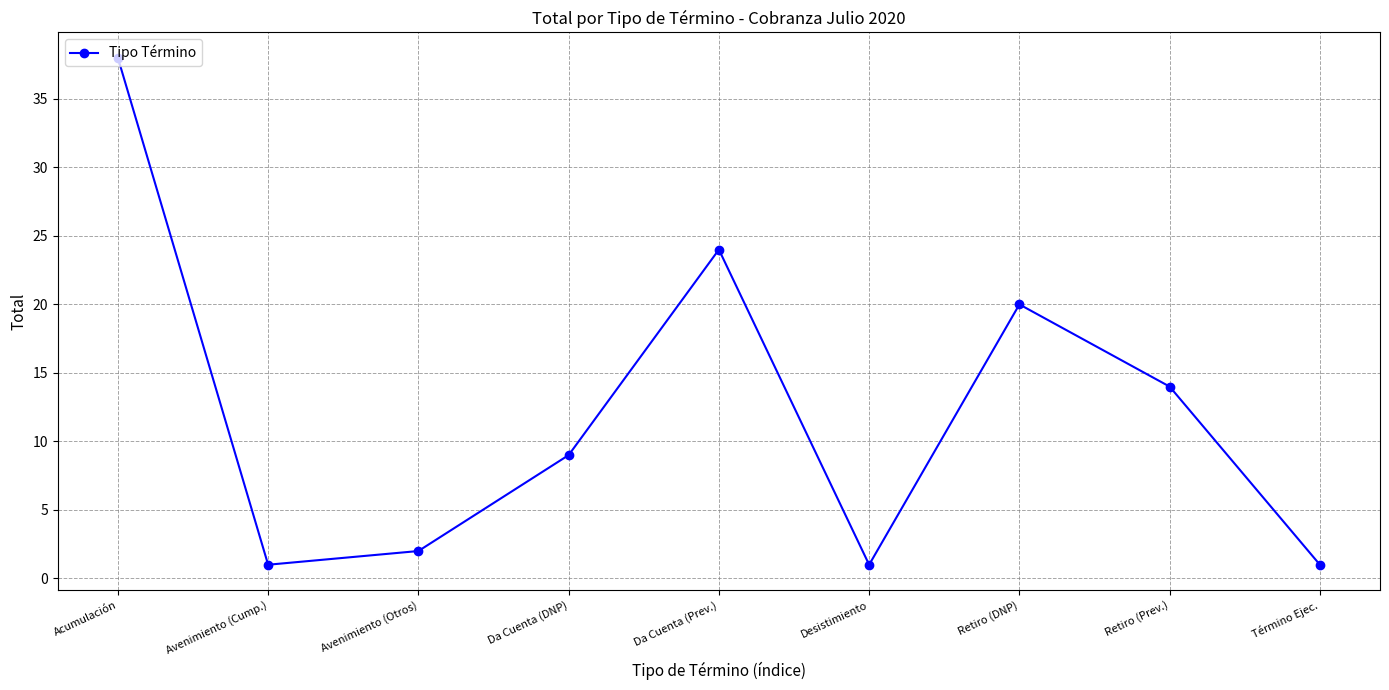

What is the sum of all values?

110